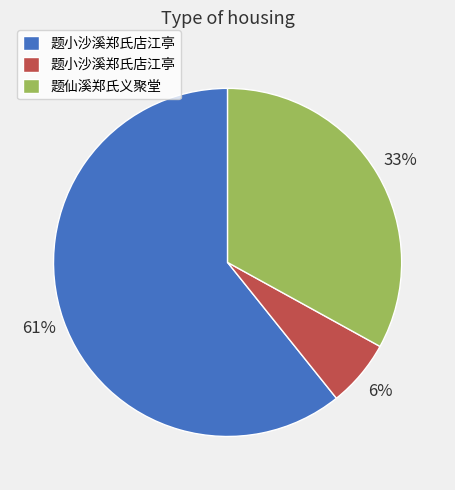

Is there a majority slice in this chart?

Yes